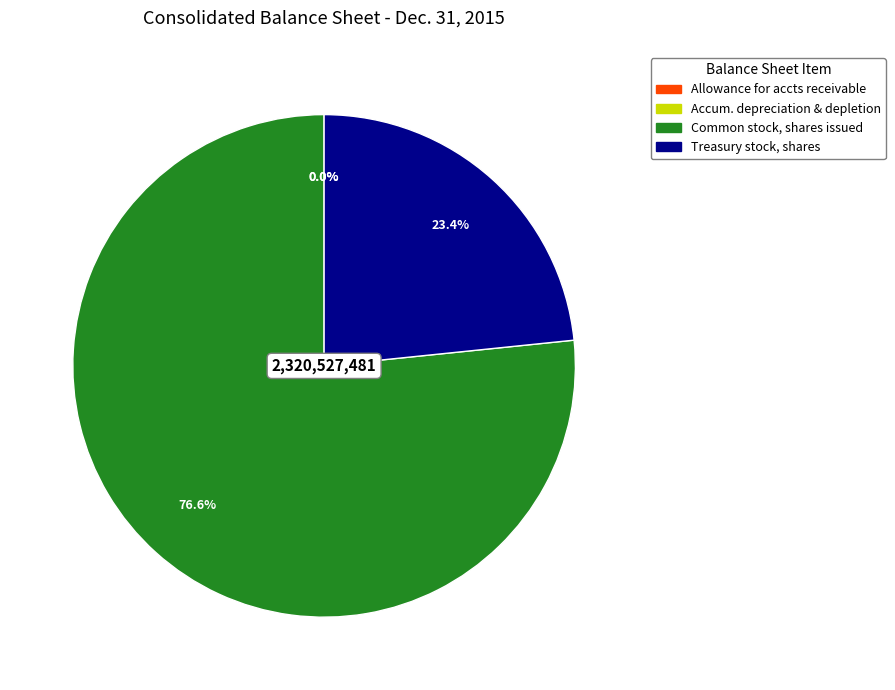

Approximately how many times larger is the value at Common stock, shares issued compared to Treasury stock, shares?

3.3